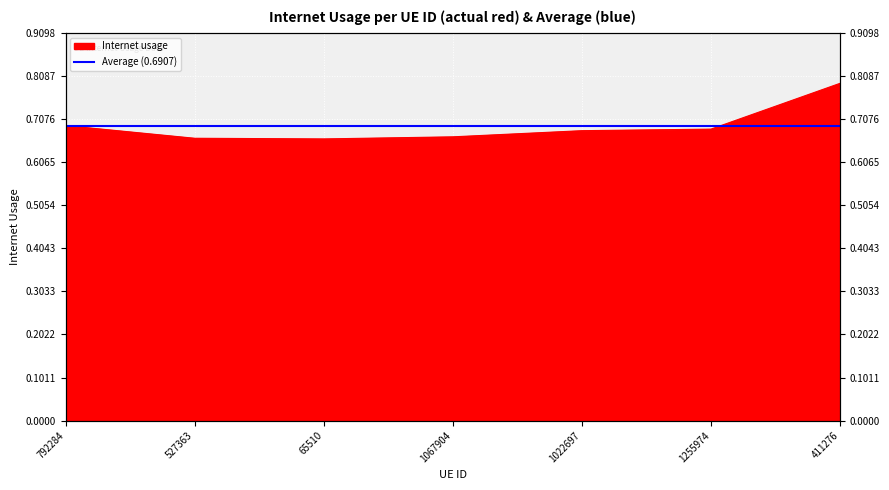

The chart shows a value of 0.7 at 1255974. True or false?

True